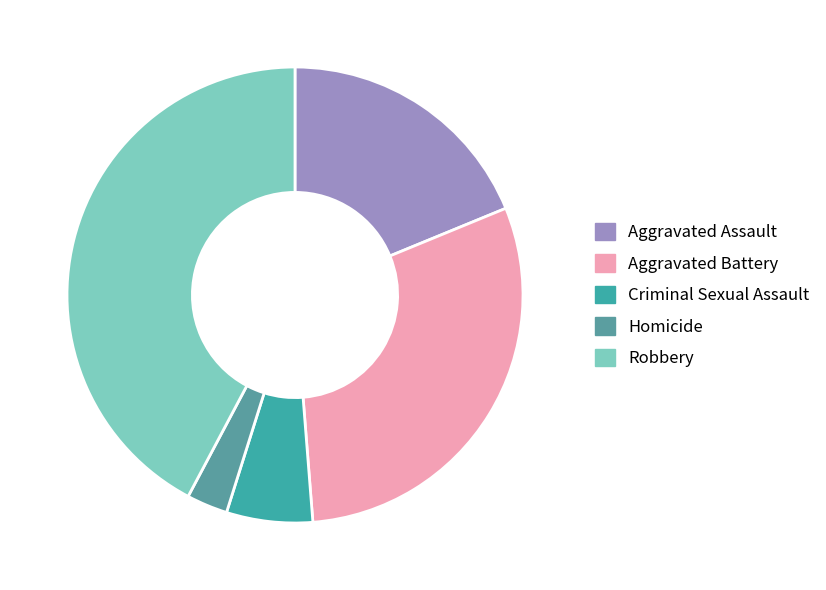

To the nearest percent, what is the difference between the largest and smallest slice percentages?

39%